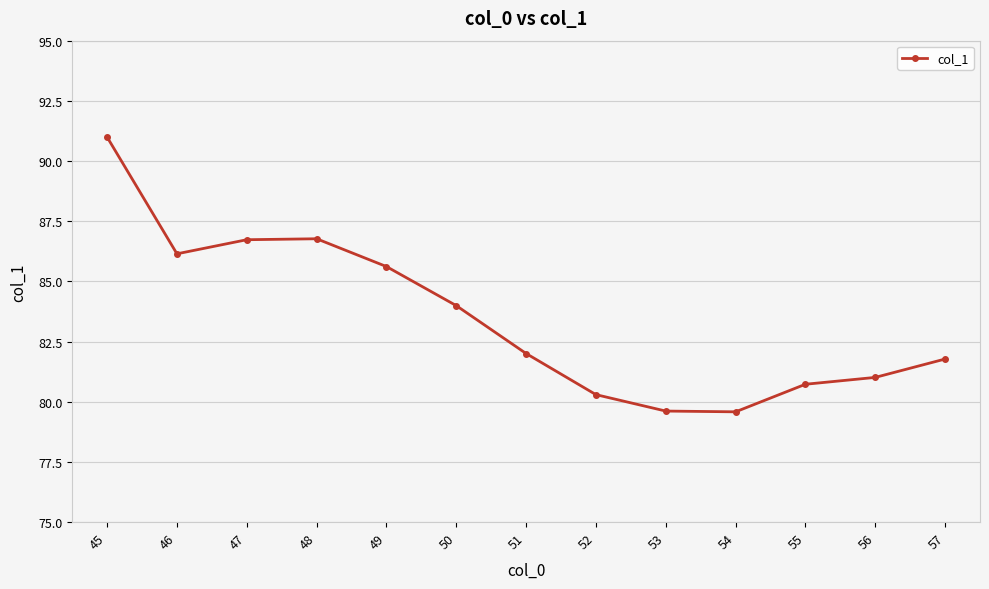

What is the difference between the maximum and minimum values?

11.4